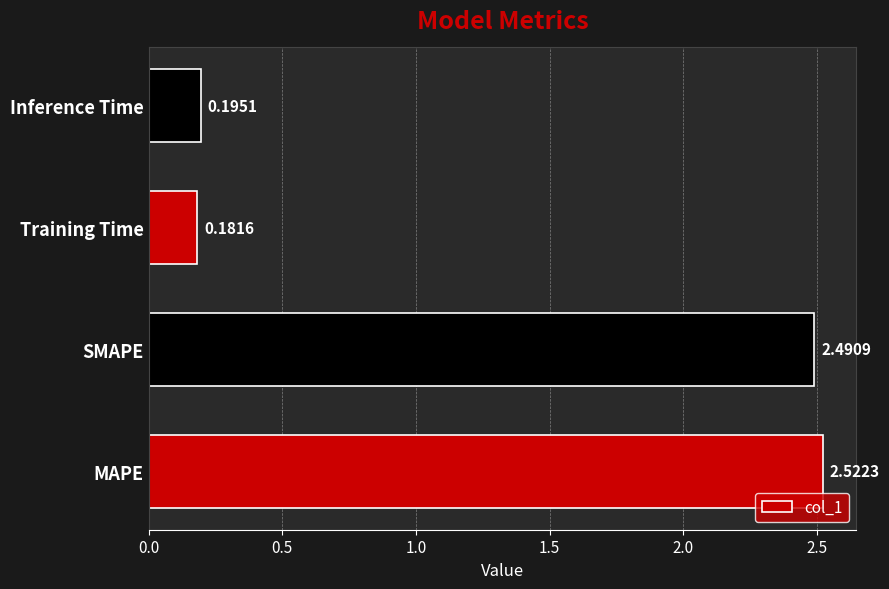

What is the sum of the values at SMAPE and Inference Time?

2.7